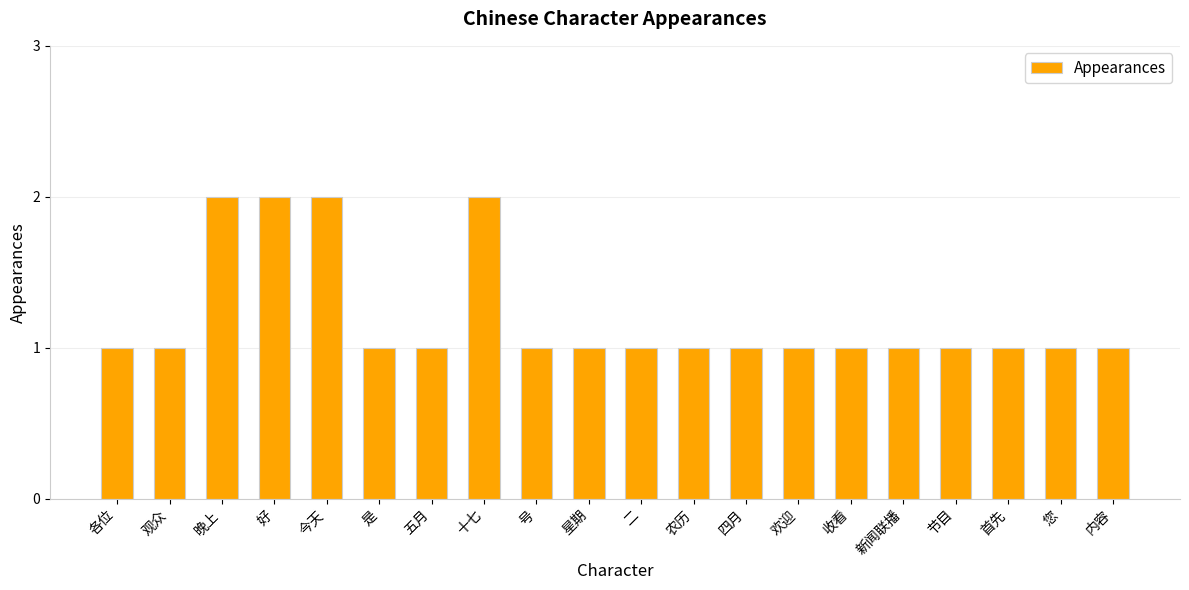

What is the label of the 11th bar from the right?

星期